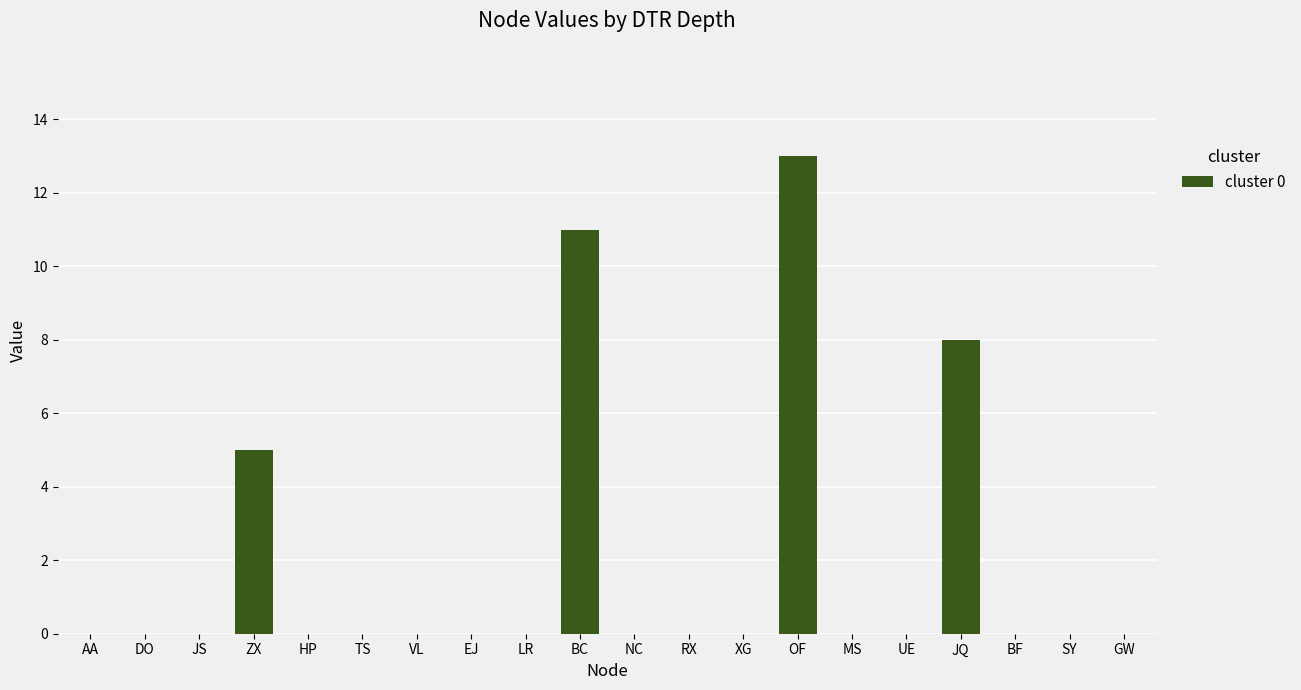

Which label corresponds to the largest value in the chart?

OF